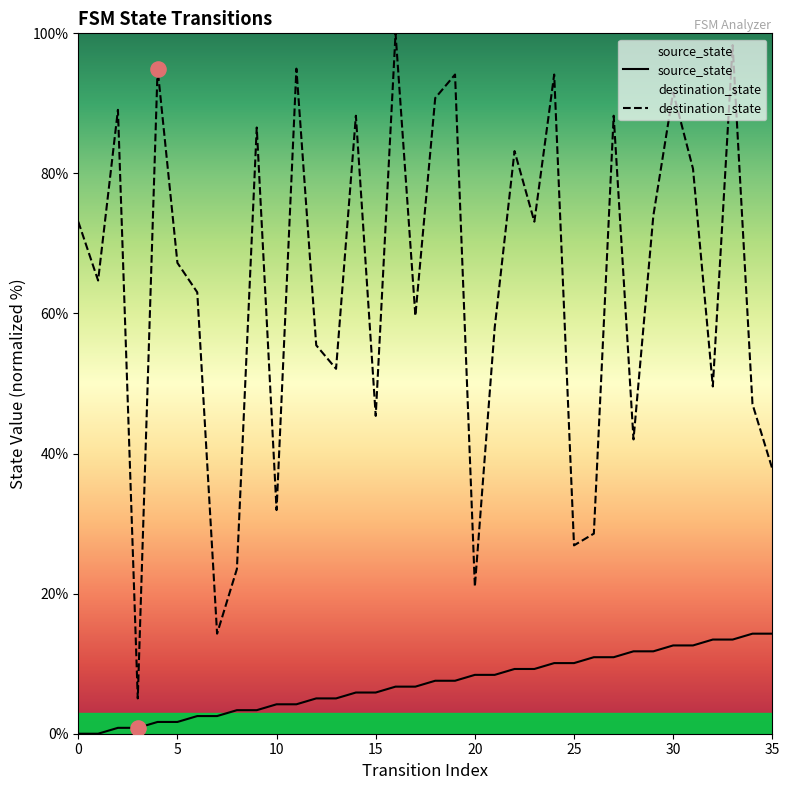

At how many categories does at least one series exceed 38?

28